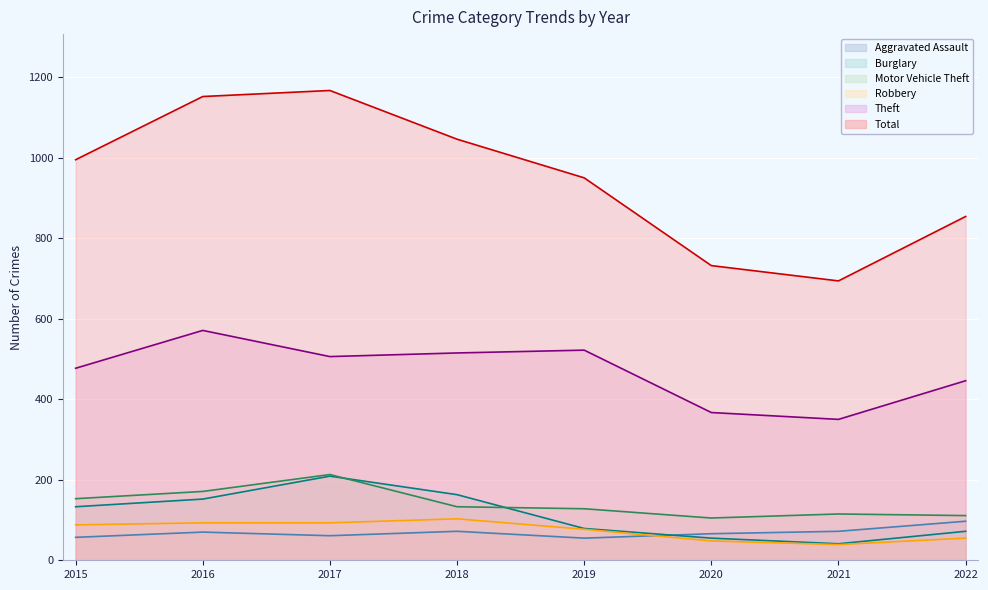

Reading left to right, transcribe all the data shown in this chart.

Aggravated Assault: 2015=57	2016=70	2017=61	2018=72	2019=55	2020=66	2021=72	2022=97
Burglary: 2015=133	2016=152	2017=209	2018=163	2019=79	2020=55	2021=41	2022=72
Motor Vehicle Theft: 2015=153	2016=171	2017=213	2018=133	2019=128	2020=105	2021=115	2022=111
Robbery: 2015=88	2016=93	2017=93	2018=103	2019=77	2020=48	2021=39	2022=55
Theft: 2015=477	2016=571	2017=506	2018=515	2019=522	2020=367	2021=350	2022=446
Total: 2015=995	2016=1152	2017=1167	2018=1046	2019=950	2020=732	2021=694	2022=854